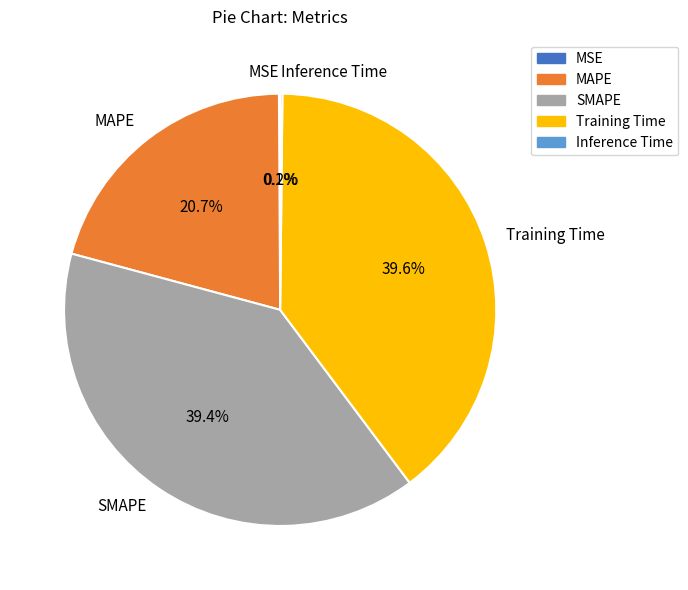

To the nearest percent, what portion does Training Time represent?

40%